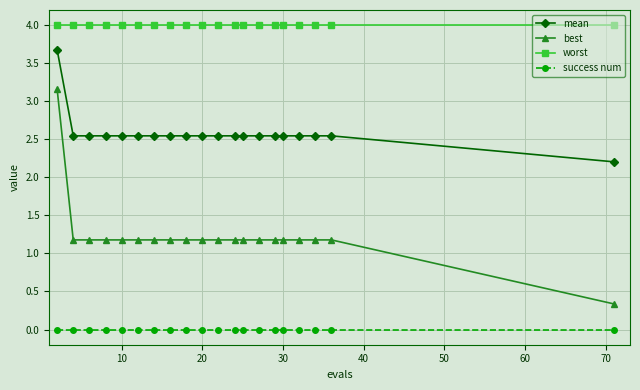

True or false: worst and success num intersect in this chart.

False